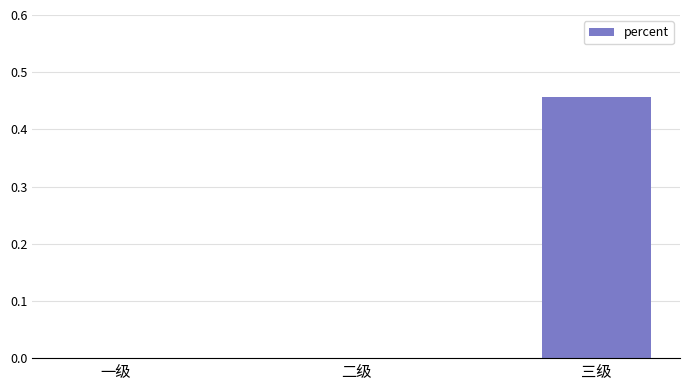

Are the bars grouped side by side (vs. stacked)?

No